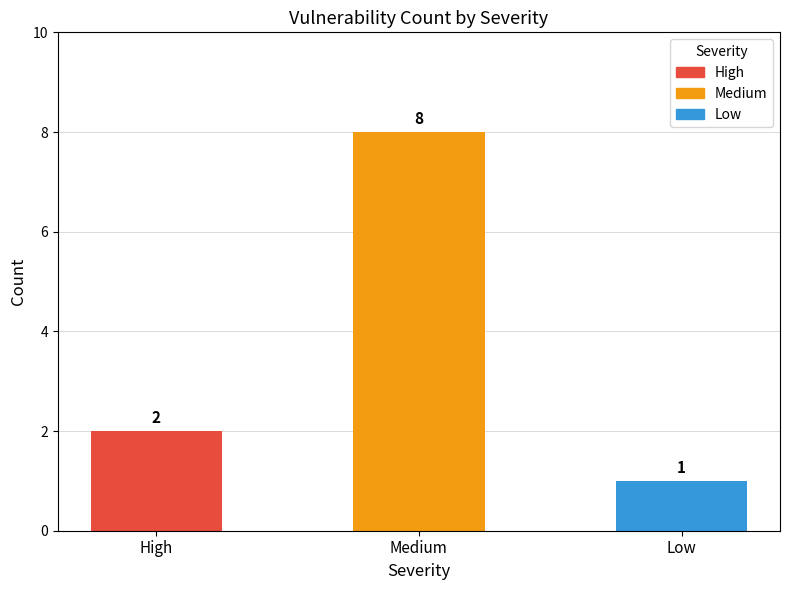

True or false: the data shows 1 at High.

False